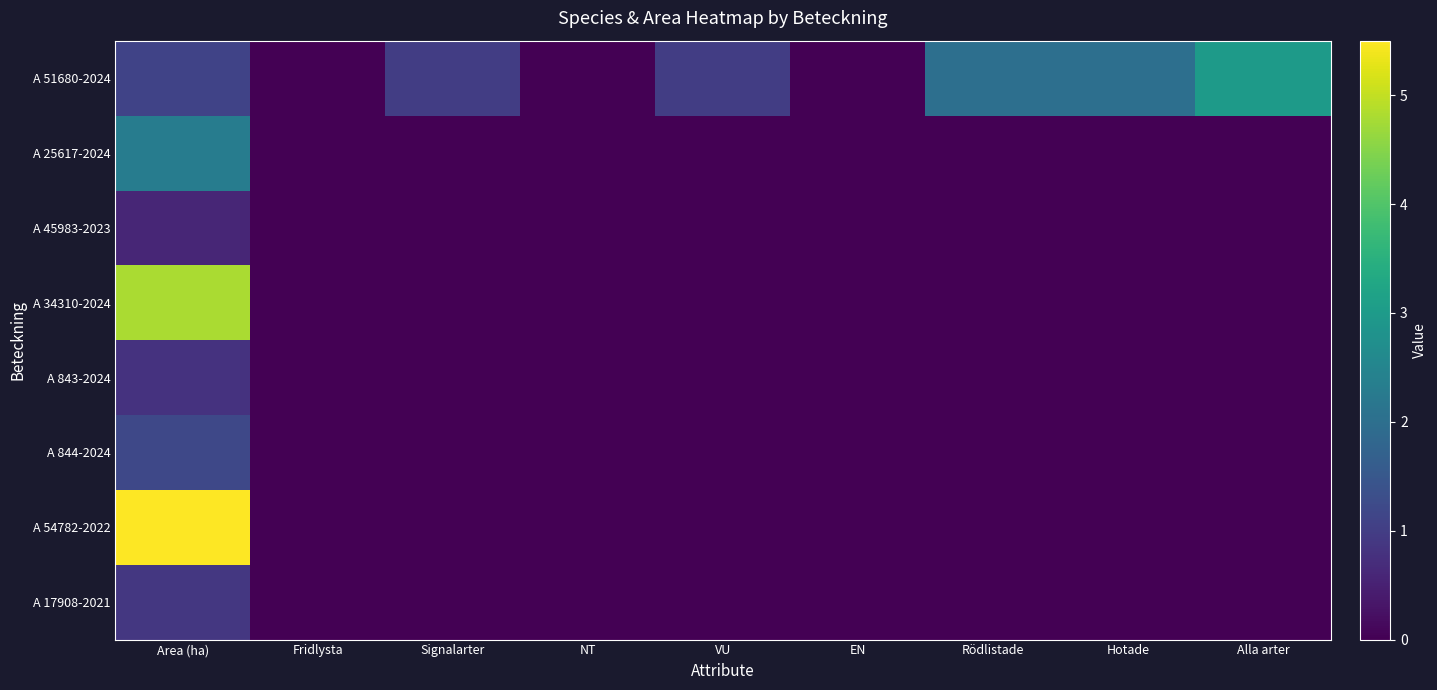

Which series has the widest spread of values?

A 54782-2022